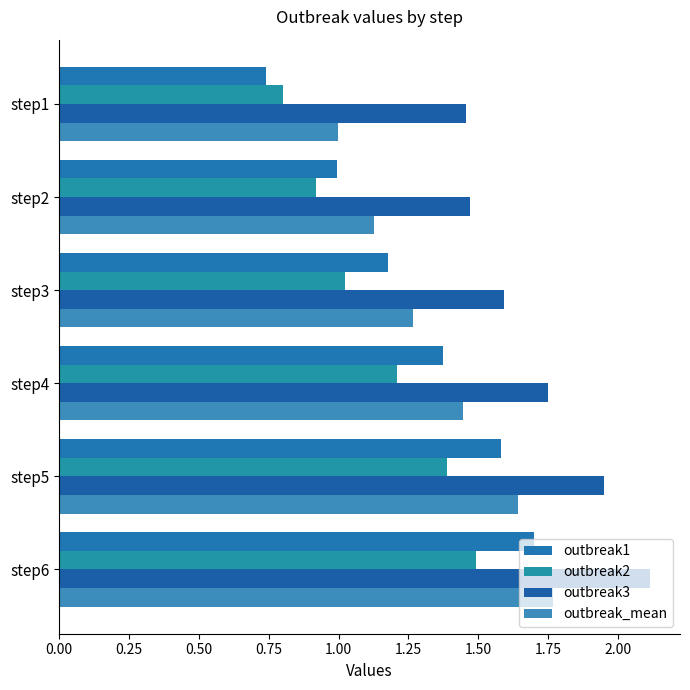

At which category is the sum across all series the highest?

step6